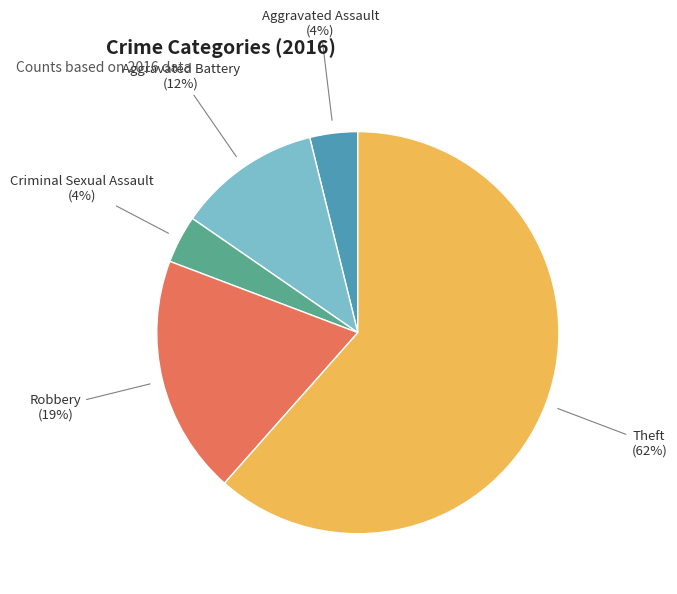

What percentage is the Aggravated Assault slice, to the nearest percent?

4%